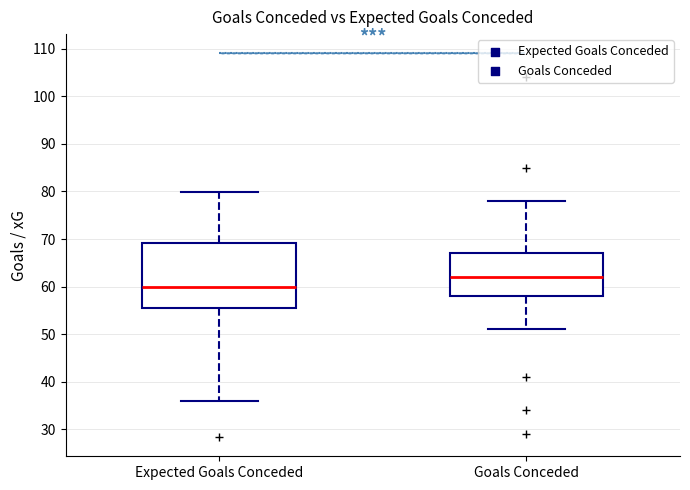

Which box is the tallest, from its lower edge to its upper edge?

Expected Goals Conceded